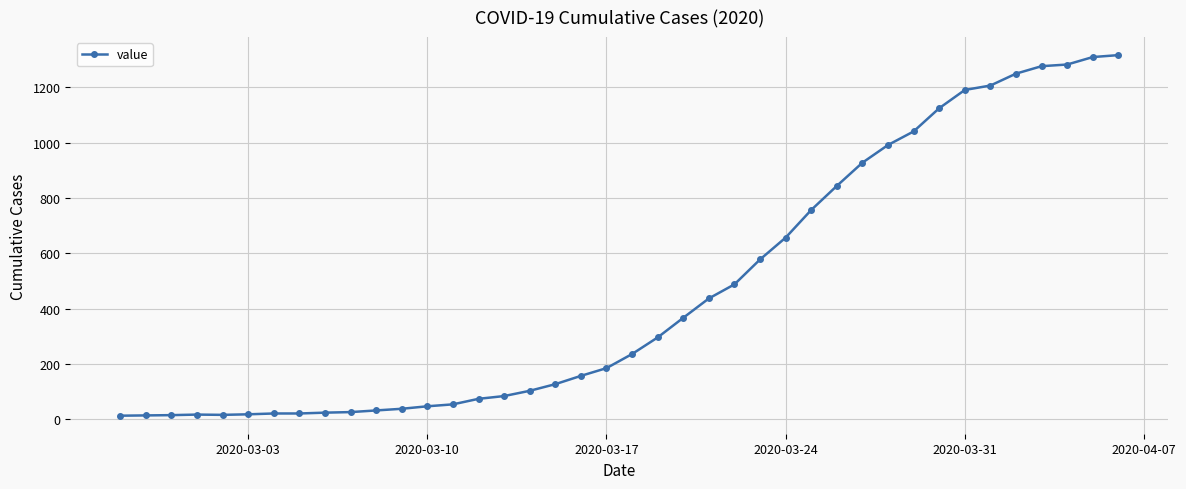

What is the maximum value shown in the chart?

1317